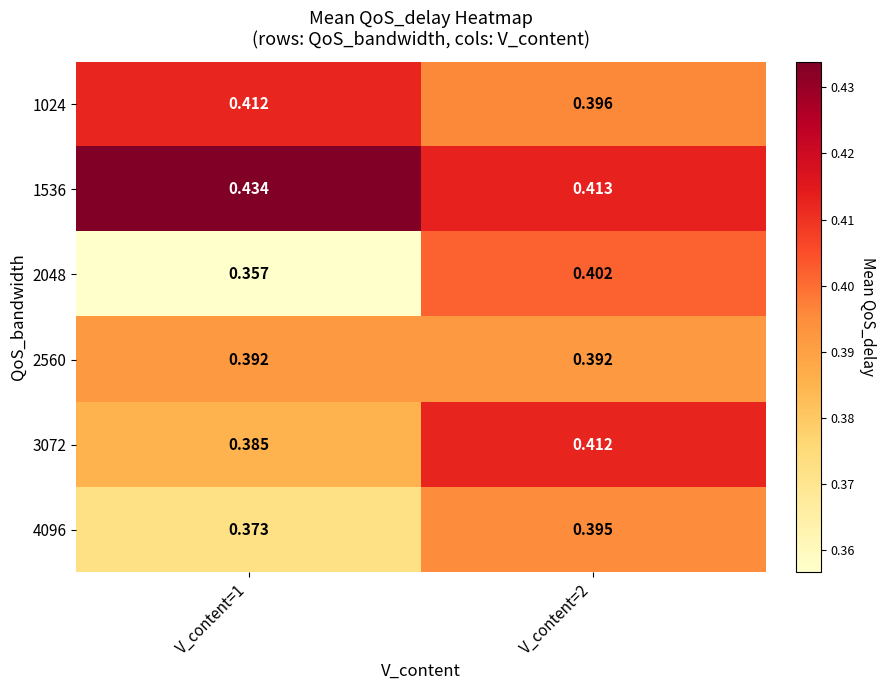

Is the value of 2048 at V_content=2 greater than the value of 3072 at V_content=1?

Yes